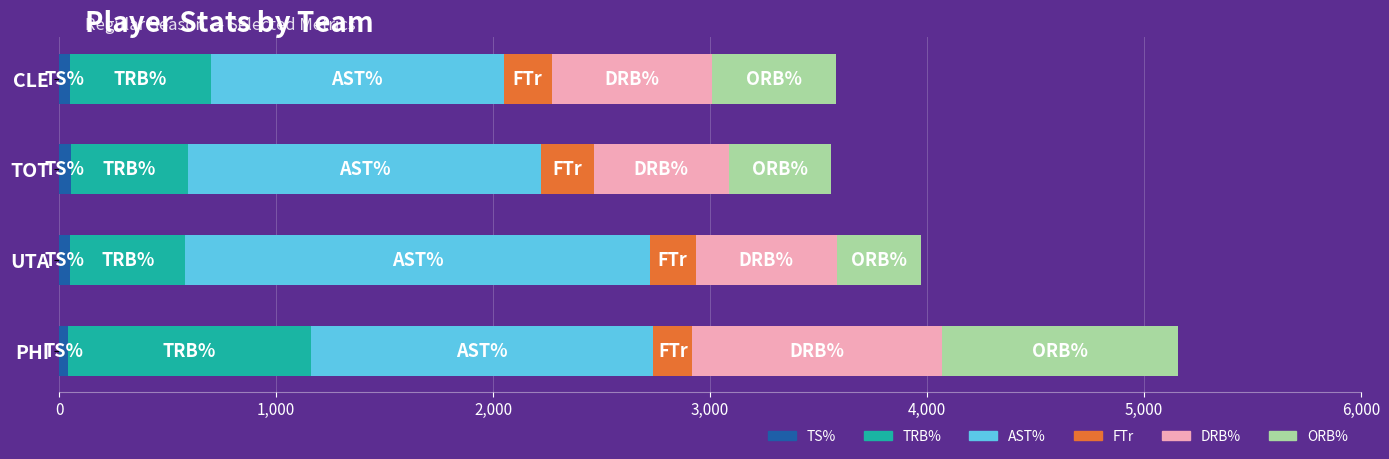

At which category is the sum across all series the highest?

PHI